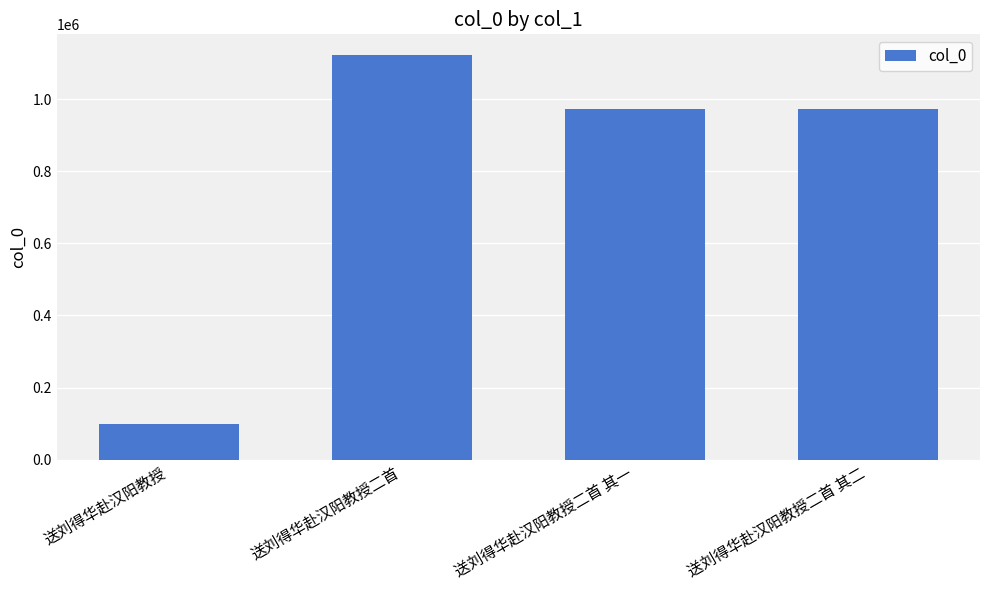

What is the value of the 1st bar from the left?

97619